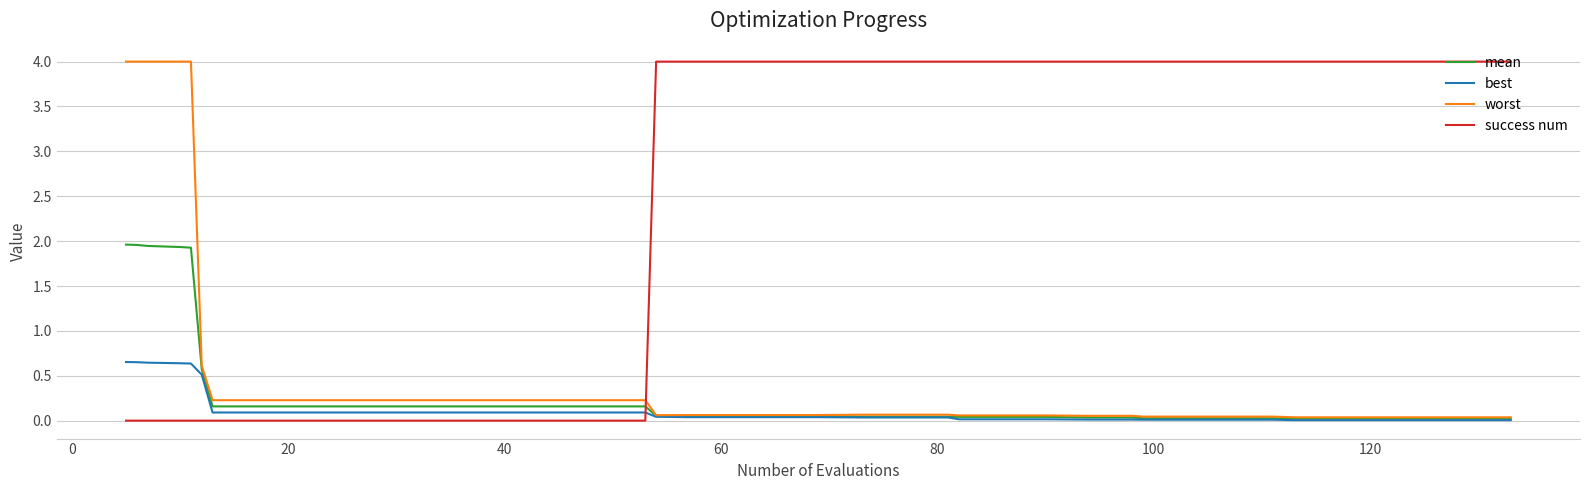

Which series has the largest total across all categories?

success num